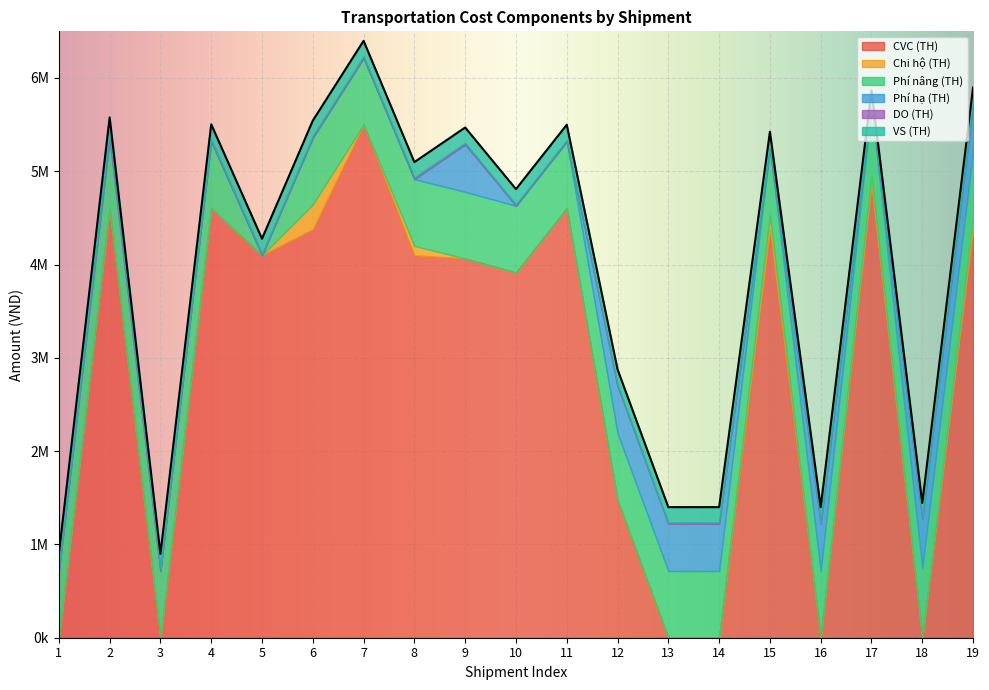

Between which two adjacent categories do Phí hạ (TH) and DO (TH) first intersect?

8 and 9